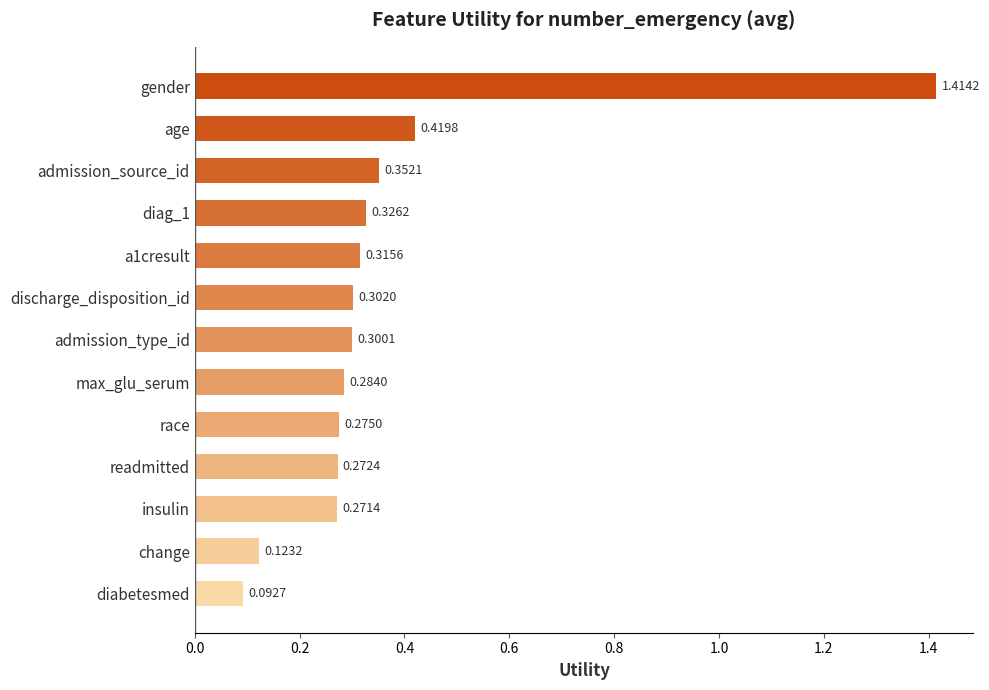

List the labels in order of value, largest first.

gender, age, admission_source_id, diag_1, a1cresult, discharge_disposition_id, admission_type_id, max_glu_serum, race, readmitted, insulin, change, diabetesmed